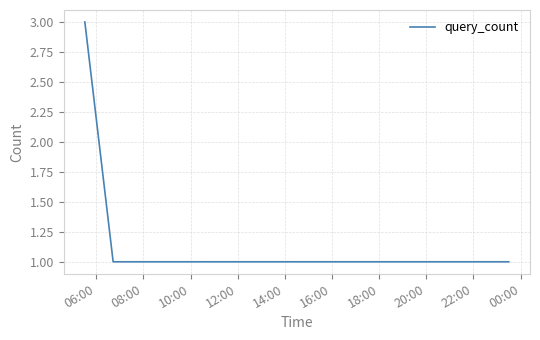

What is the sum of all values?

5